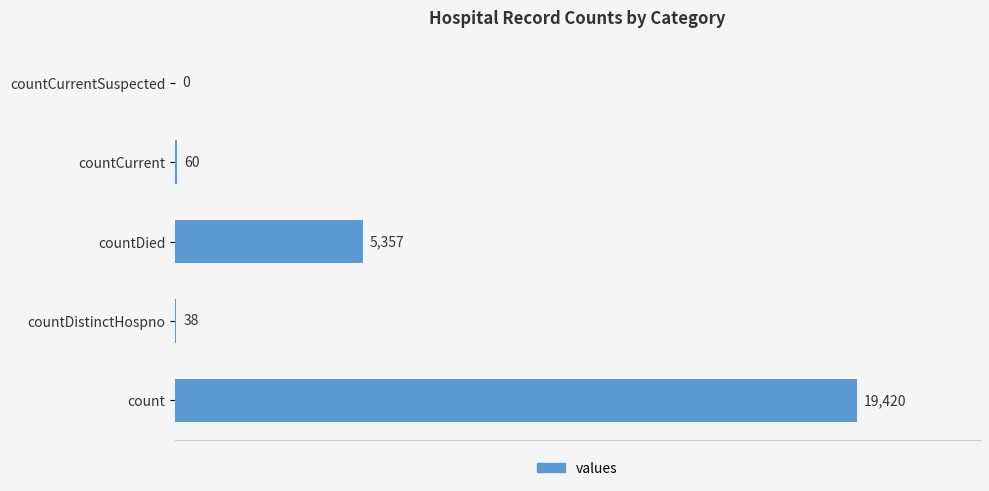

Which label corresponds to the largest value in the chart?

count